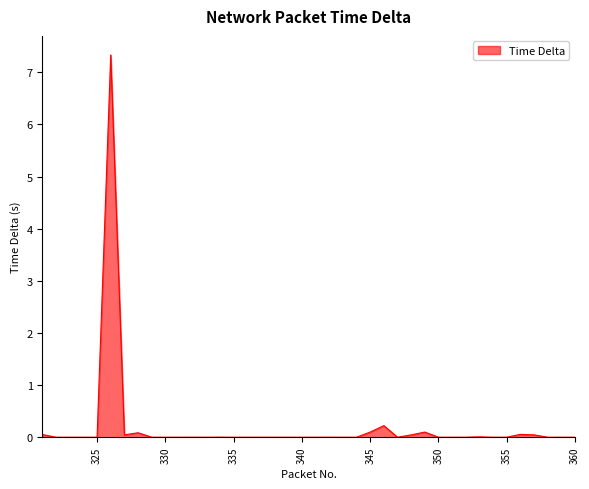

What is the greatest value displayed?

7.3